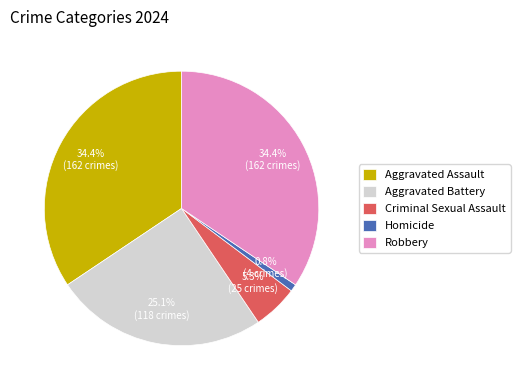

Between Criminal Sexual Assault and Aggravated Assault, which is larger?

Aggravated Assault